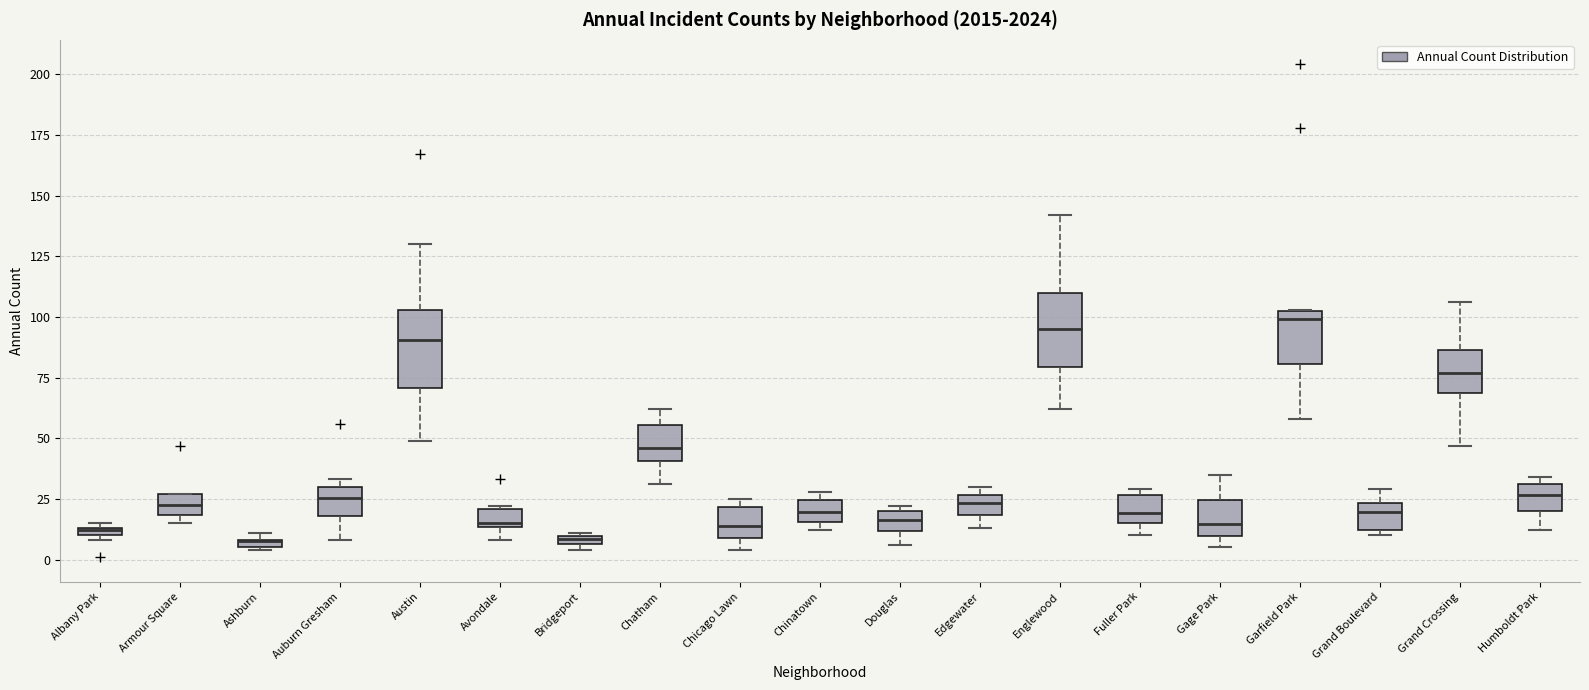

Where is the upper edge of the box for Ashburn on the y-axis? The values are not printed on the chart, so give them approximately, as read against the axis.

10